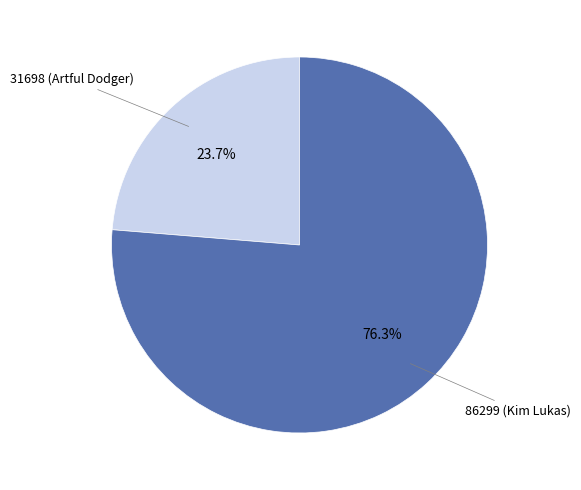

Count the number of slices in the pie.

2